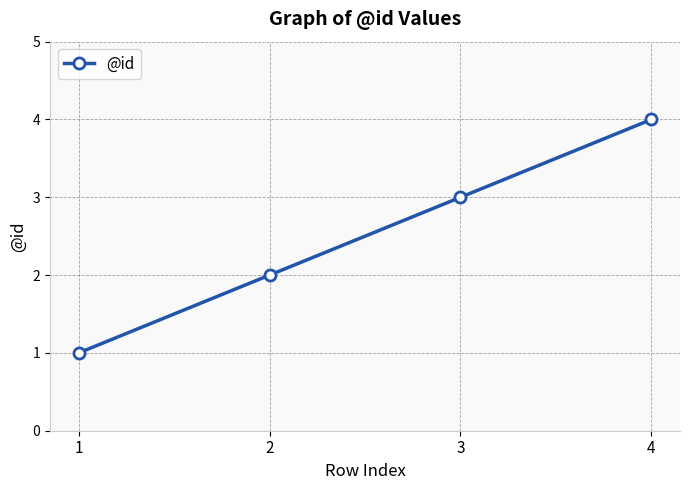

Read the value at 3.

3